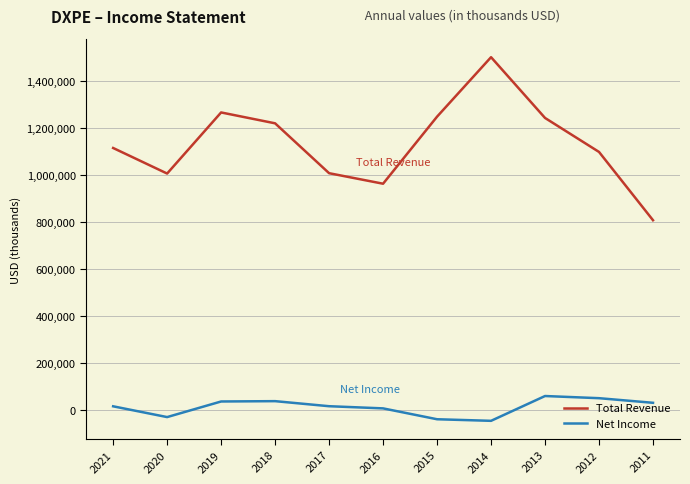

What is the greatest value displayed?

1499700